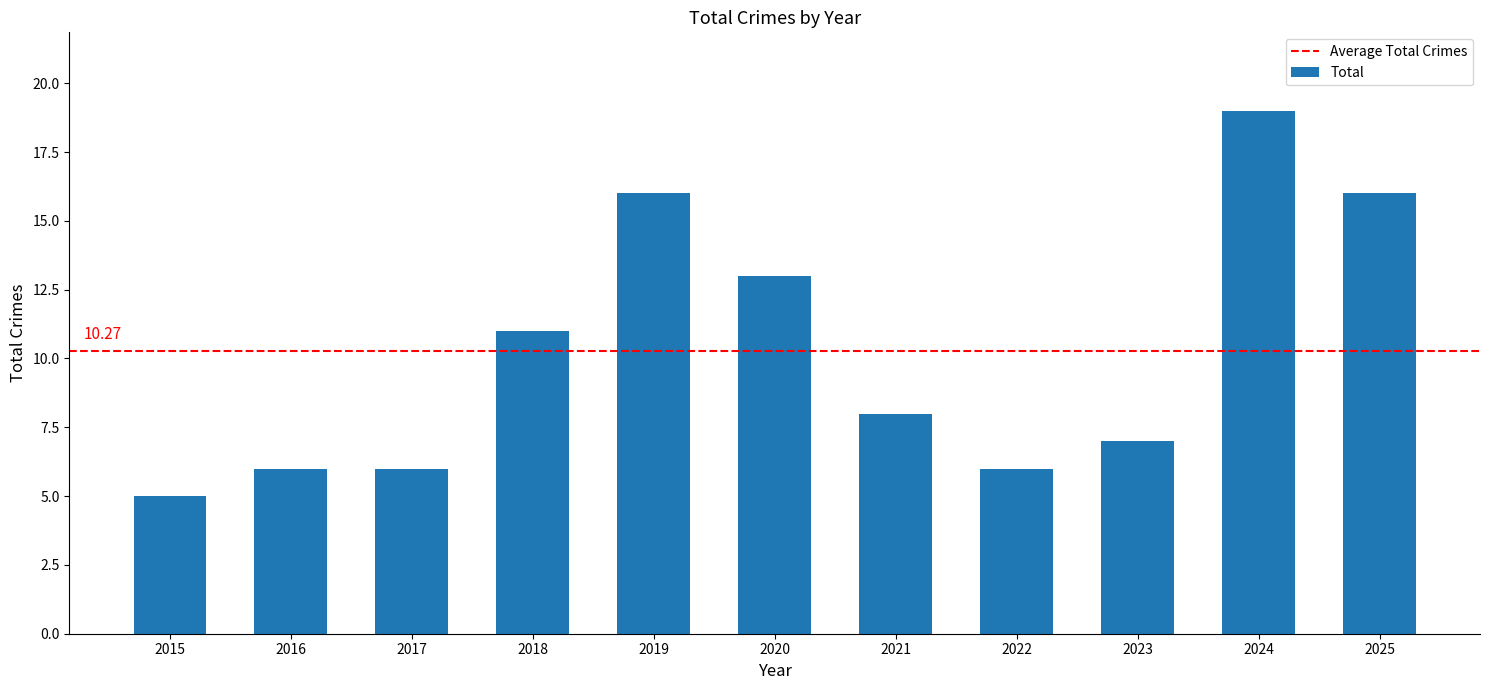

What is the value of the 11th bar from the left?

16